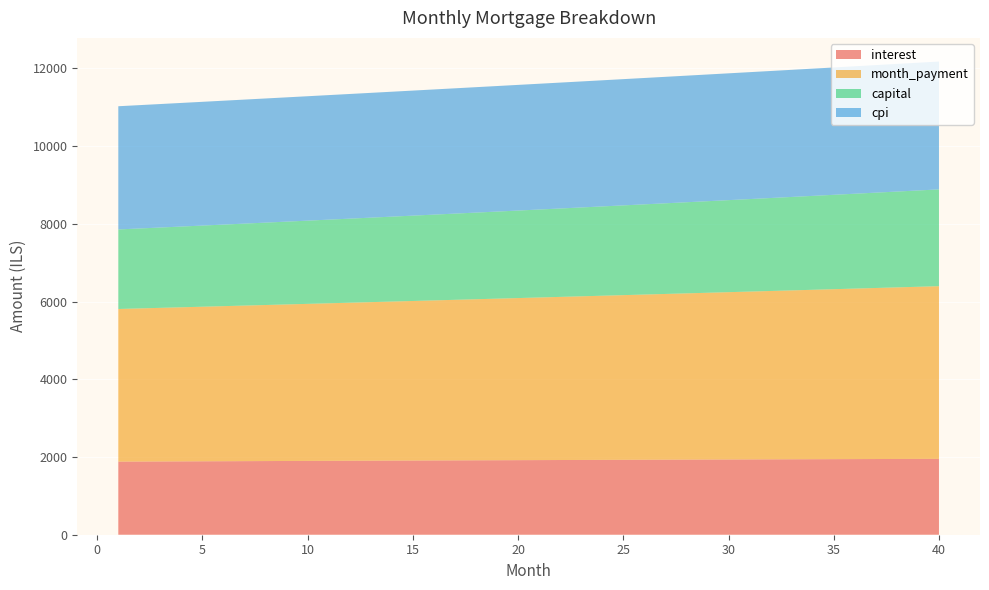

Reading left to right, transcribe all the data shown in this chart.

interest: 1880.9	1883.0	1885.1	1887.2	1889.3	1891.3	1893.4	1895.4	1897.4	1899.4	1901.4	1903.4	1905.3	1907.3	1909.2	1911.1	1913.0	1914.9	1916.8	1918.7	1920.5	1922.3	1924.1	1925.9	1927.7	1929.5	1931.2	1932.9	1934.6	1936.3	1938.0	1939.7	1941.3	1943.0	1944.5	1946.1	1947.7	1949.3	1950.8	1952.3
month_payment: 3927.3	3939.7	3952.2	3964.7	3977.3	3989.9	4002.5	4015.2	4027.9	4040.7	4053.4	4066.3	4079.2	4092.1	4105.0	4118.0	4131.1	4144.2	4157.3	4170.4	4183.6	4196.9	4210.2	4223.5	4236.9	4250.3	4263.8	4277.3	4290.8	4304.4	4318.0	4331.7	4345.4	4359.2	4373.0	4386.8	4400.7	4414.7	4428.6	4442.7
capital: 2046.4	2056.7	2067.1	2077.5	2088.0	2098.5	2109.1	2119.8	2130.5	2141.2	2152.0	2162.9	2173.8	2184.8	2195.8	2206.9	2218.0	2229.2	2240.5	2251.8	2263.2	2274.6	2286.1	2297.6	2309.2	2320.8	2332.6	2344.3	2356.2	2368.1	2380.0	2392.0	2404.1	2416.2	2428.4	2440.7	2453.0	2465.4	2477.8	2490.3
cpi: 3170.2	3173.7	3177.2	3180.7	3184.2	3187.6	3191.0	3194.4	3197.8	3201.2	3204.5	3207.8	3211.0	3214.3	3217.5	3220.7	3223.9	3227.0	3230.2	3233.3	3236.3	3239.4	3242.4	3245.4	3248.4	3251.3	3254.2	3257.1	3259.9	3262.8	3265.6	3268.3	3271.1	3273.8	3276.4	3279.1	3281.7	3284.3	3286.8	3289.4